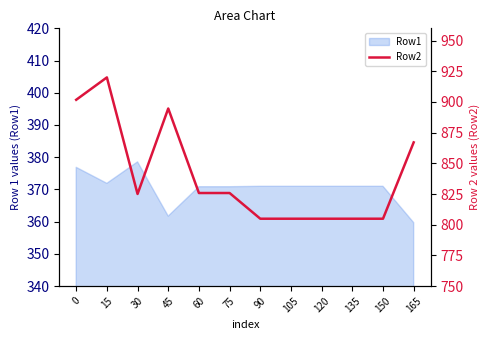

Is it true that the value at 30 is 825.0?

True